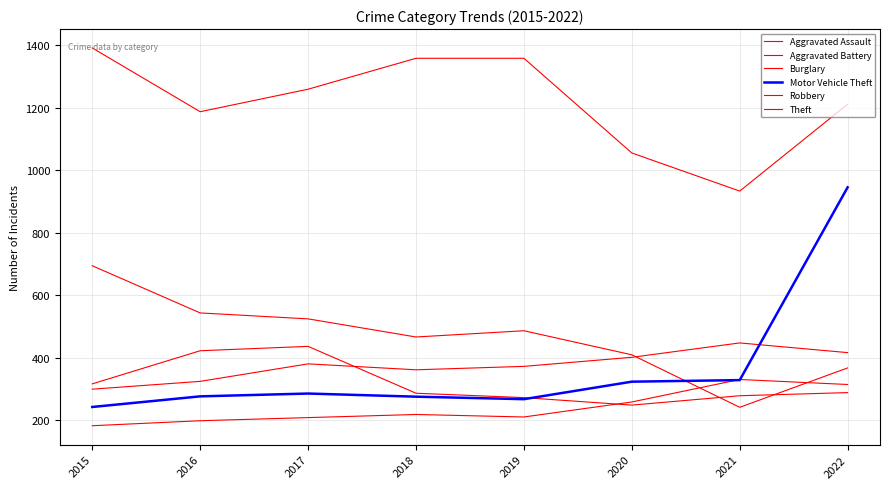

The Robbery series shows 287 at 2018. True or false?

True